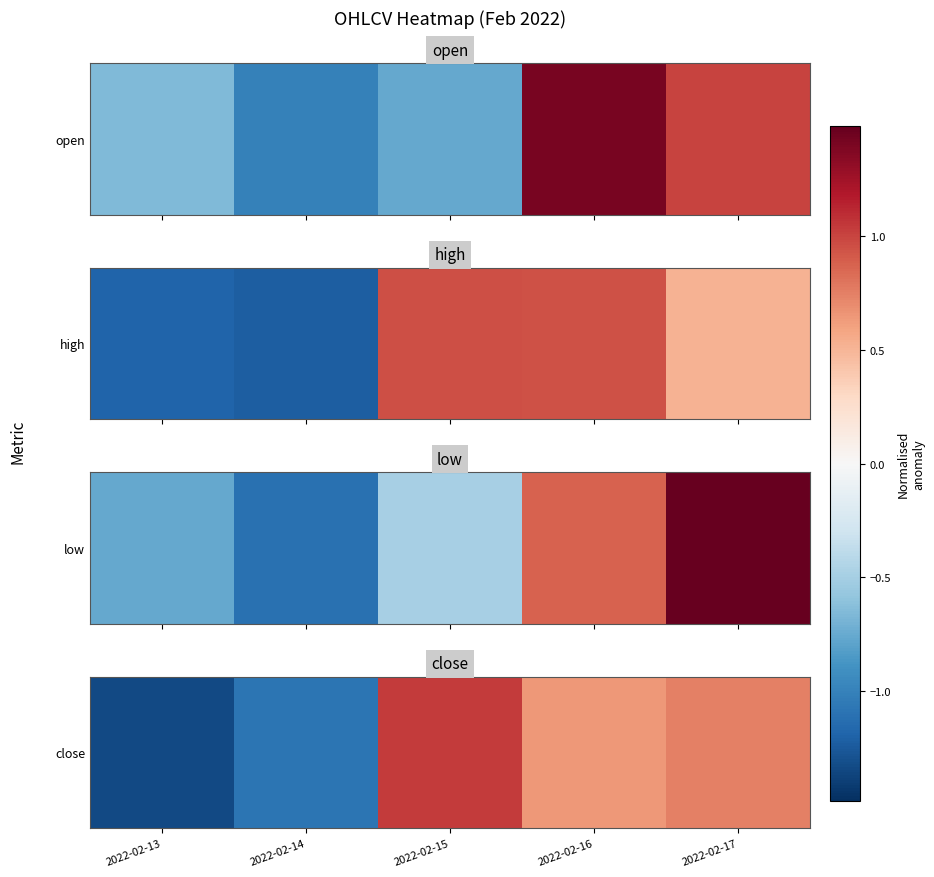

What is the smallest value displayed?

-1.3